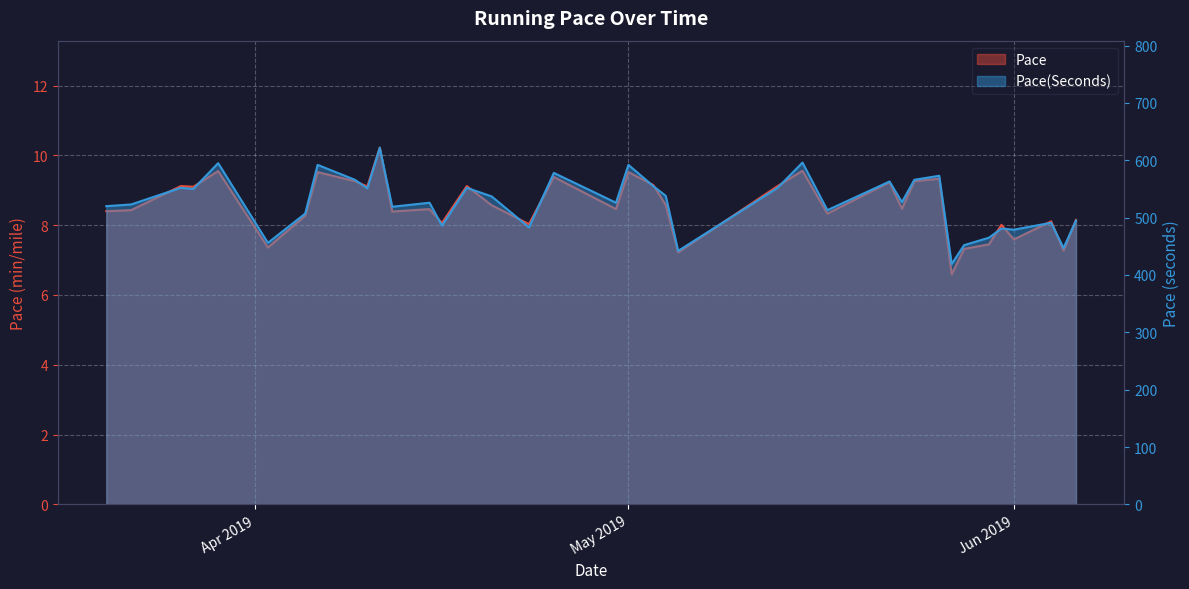

Where is Pace nearest to the value 8?

2019-05-31